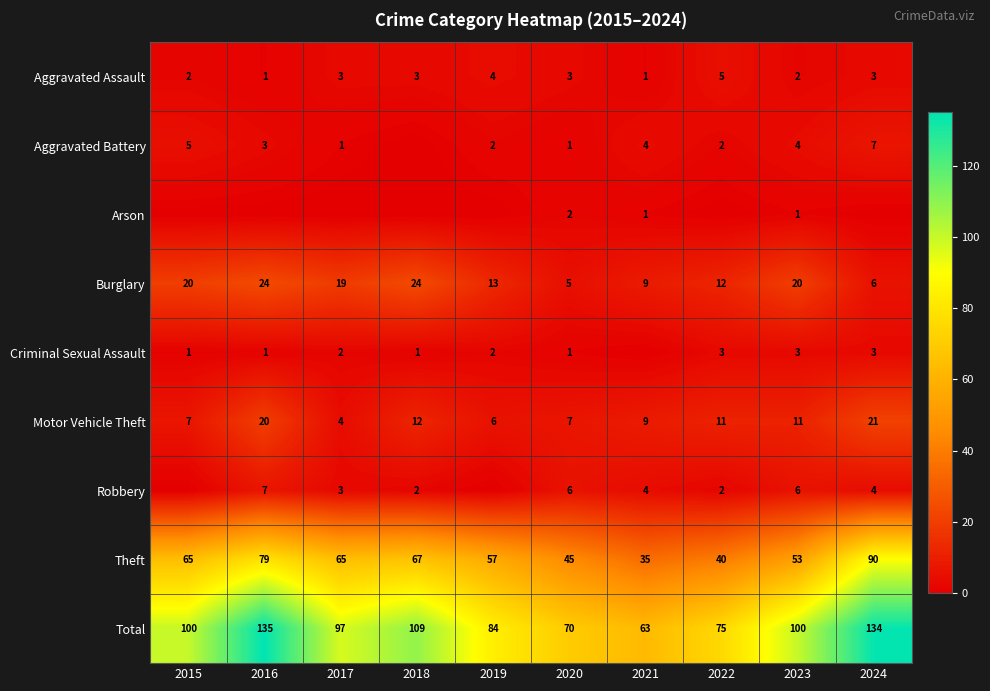

At how many categories does at least one series exceed 106?

3